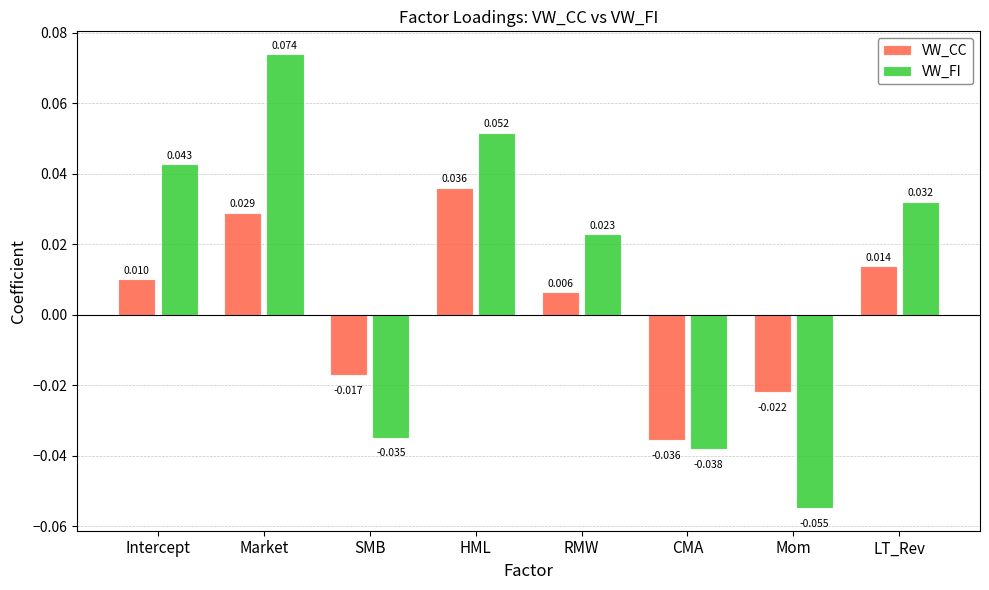

Which series has the largest total across all categories?

VW_FI